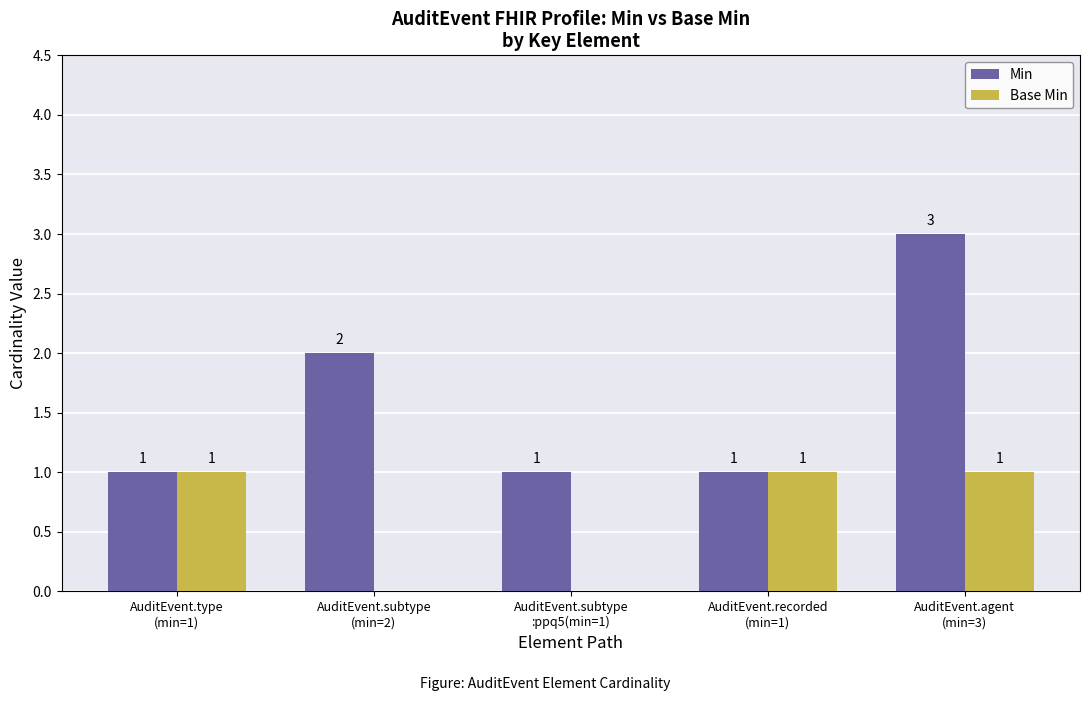

What is the maximum value shown in the chart?

3